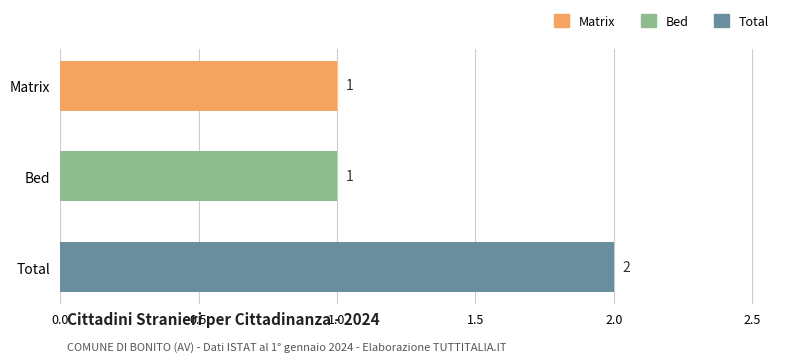

What position from the top is Bed?

2